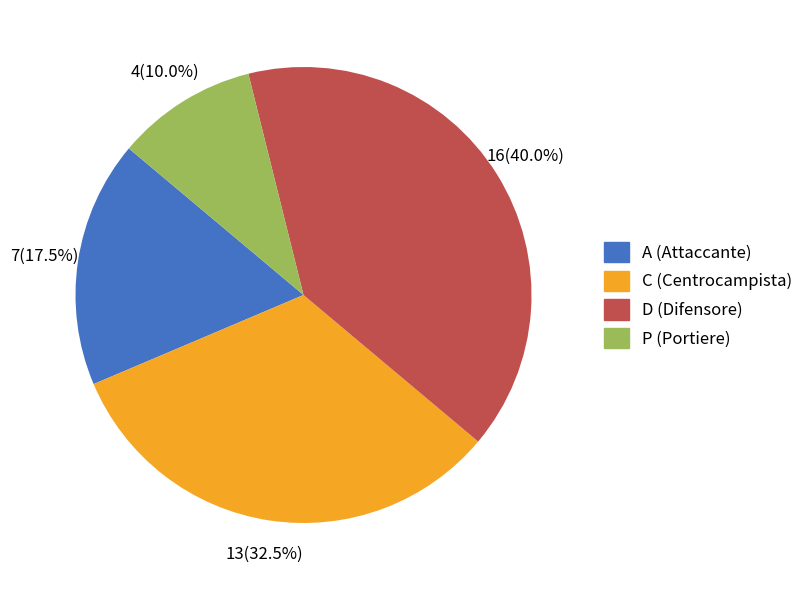

Between C and P, which is larger?

C